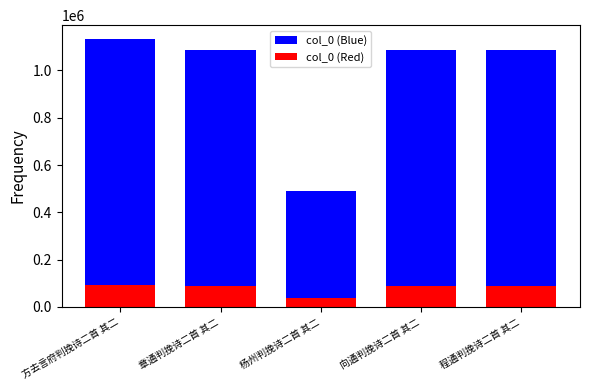

What is the difference between the maximum and second lowest values in the col_0 (Red) series?

3793.7